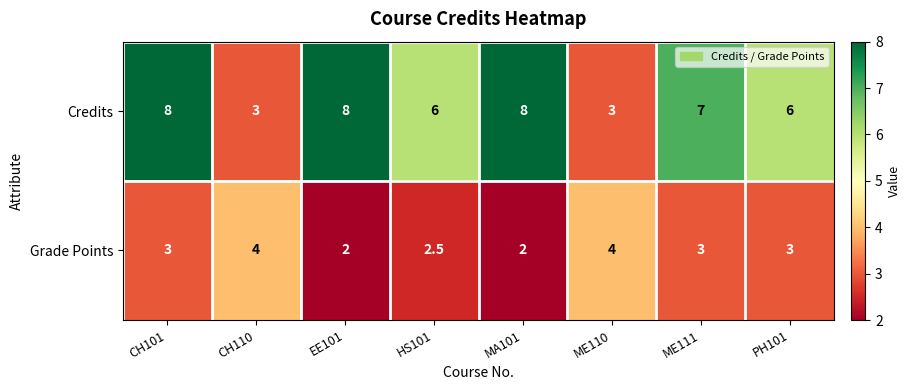

Reading right to left, transcribe all the data shown in this chart.

Credits: PH101=6.0	ME111=7.0	ME110=3.0	MA101=8.0	HS101=6.0	EE101=8.0	CH110=3.0	CH101=8.0
Grade Points: PH101=3.0	ME111=3.0	ME110=4.0	MA101=2.0	HS101=2.5	EE101=2.0	CH110=4.0	CH101=3.0